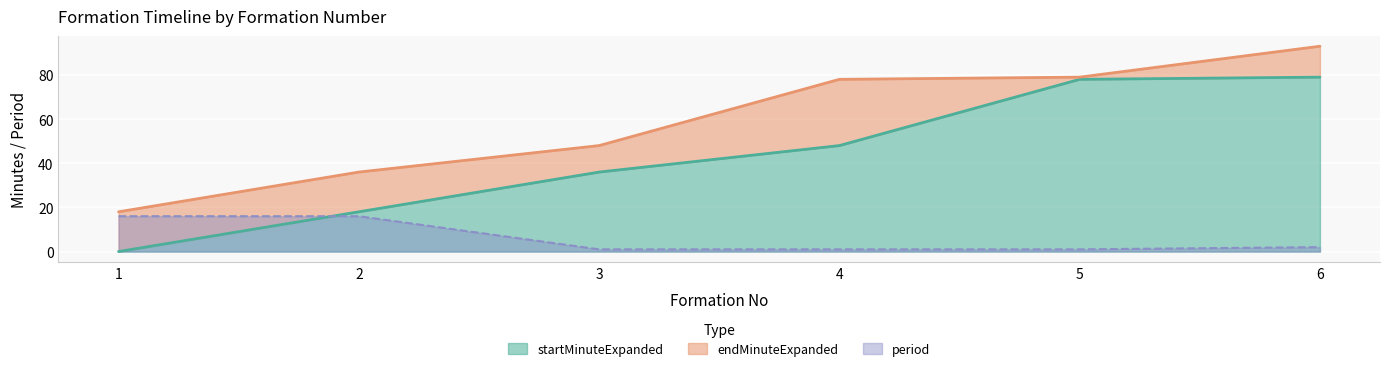

Is the value of period at 3 greater than the value of startMinuteExpanded at 3?

No